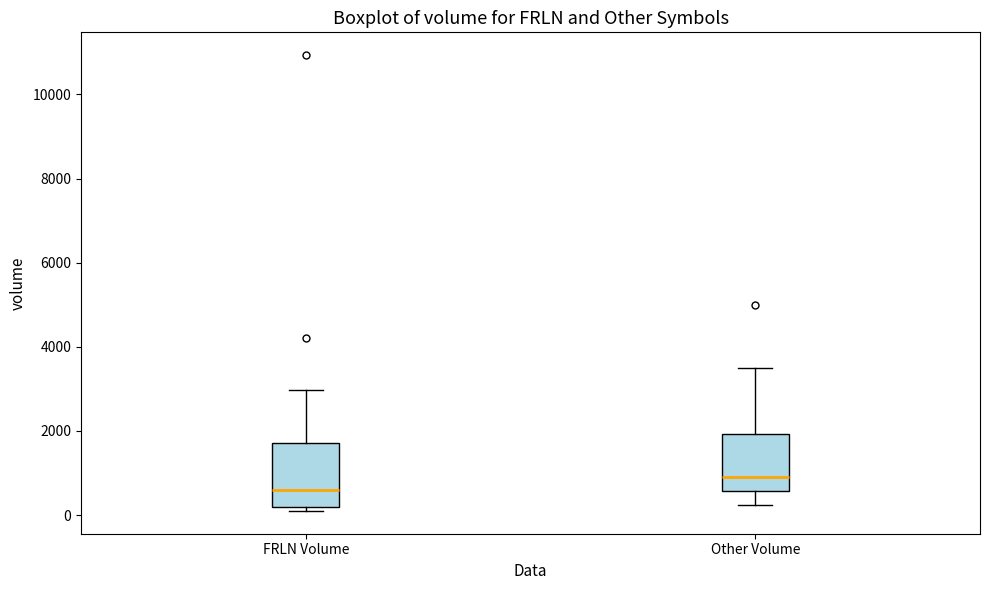

Reading left to right, read every box against the y-axis: the position of its median line, the range the box covers, and the ends of its whiskers. The values are not printed on the chart, so give them approximately, as read against the axis.

FRLN Volume: median 600, box 200 to 1800, whiskers 200 (just below the box's lower edge) to 3000
Other Volume: median 1000, box 600 to 2000, whiskers 200 to 3600